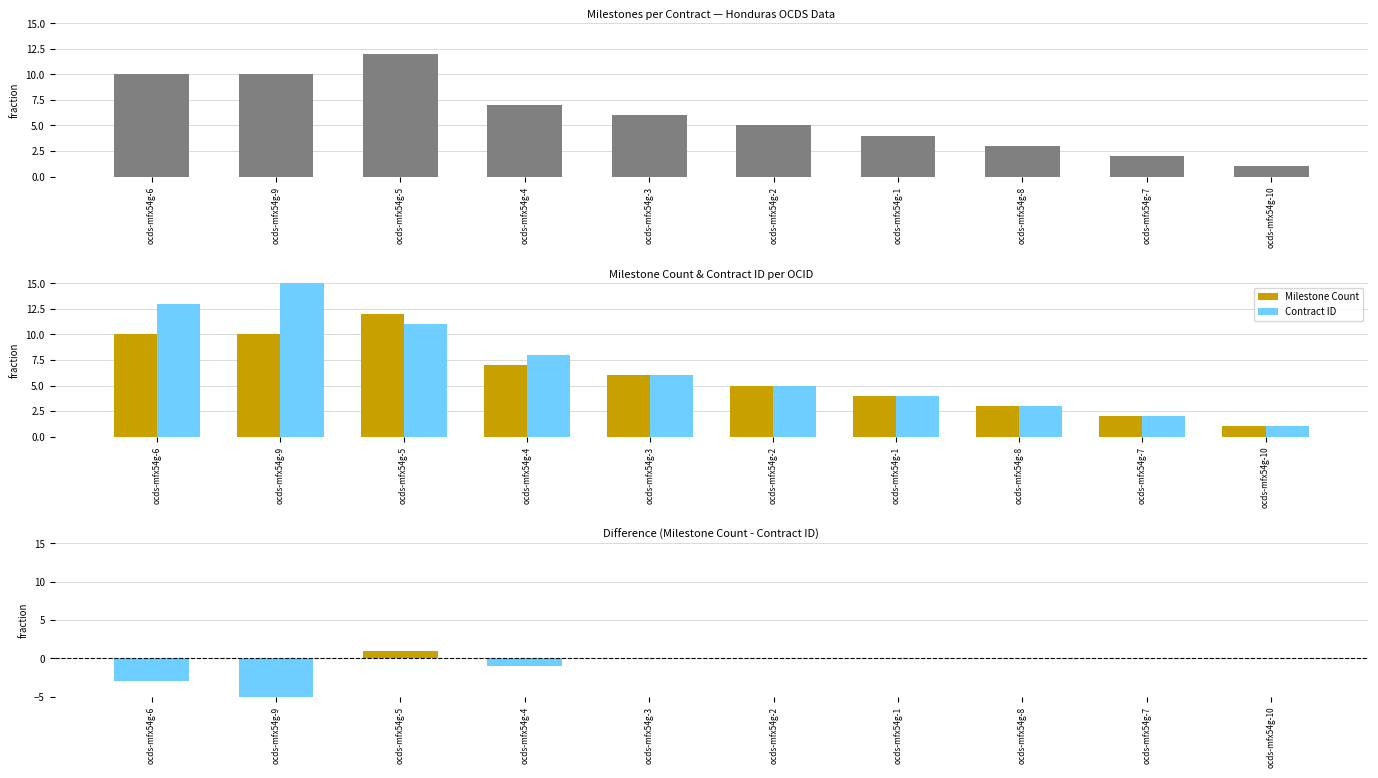

The value of Contract ID at ocds-mfx54g-4 is 8. True or false?

True